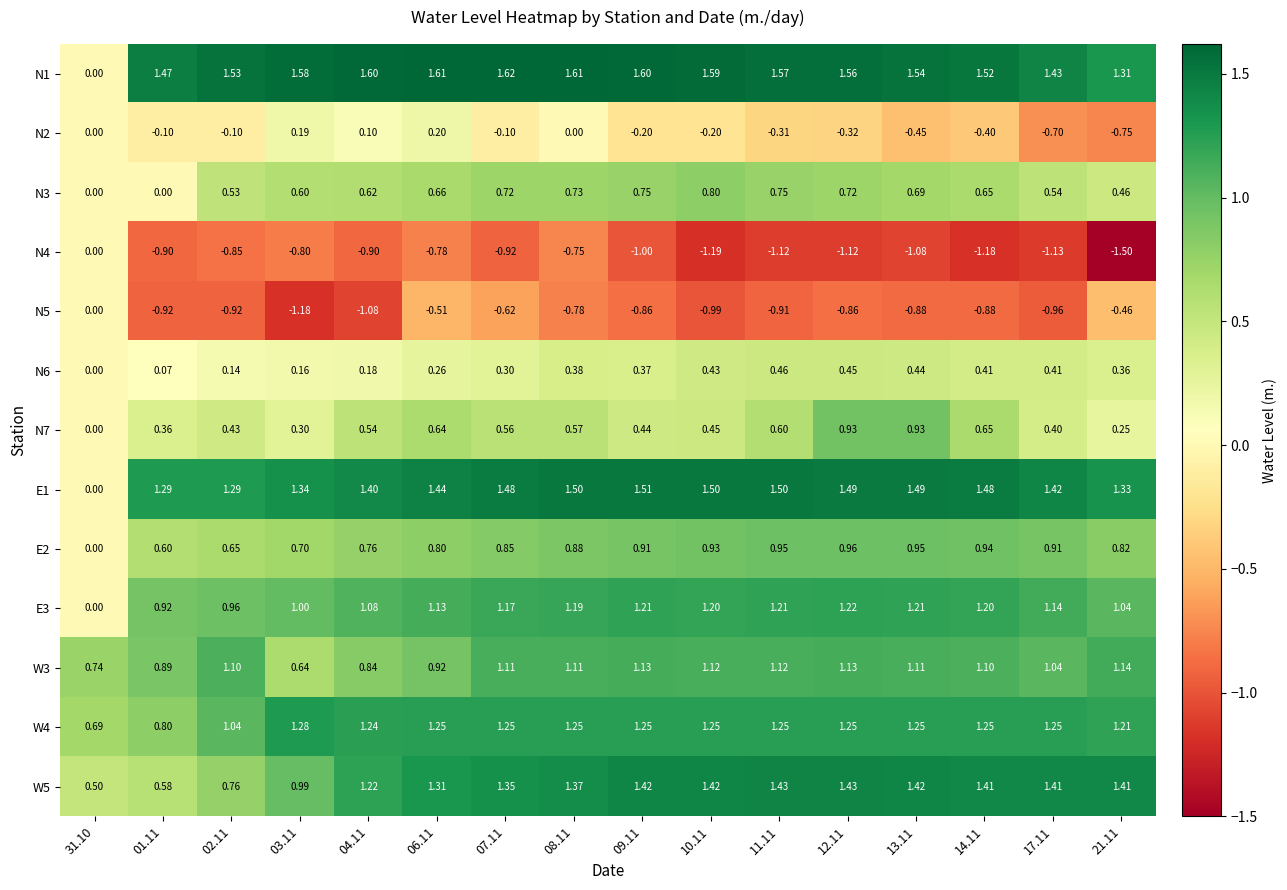

Is the value of N1 at 02.11 greater than the value of W5 at 12.11?

Yes